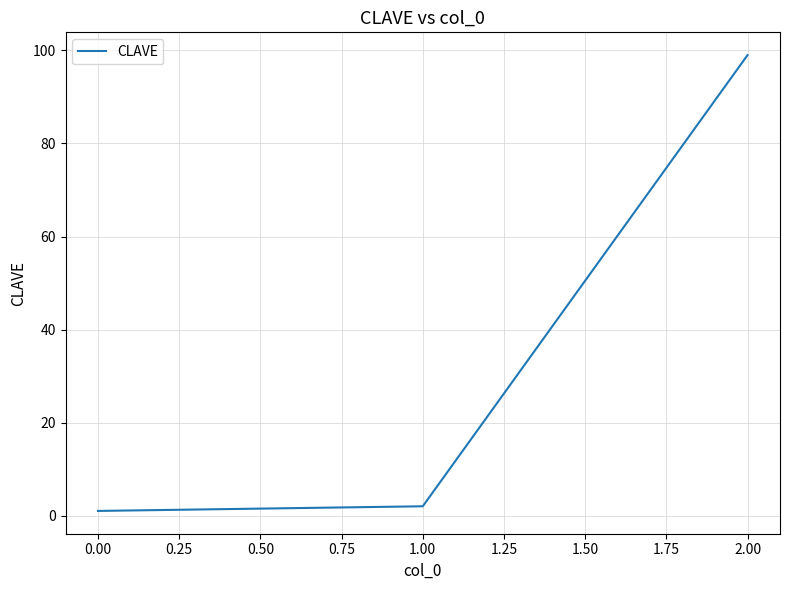

Is it true that the value at 2.00 is 132?

False